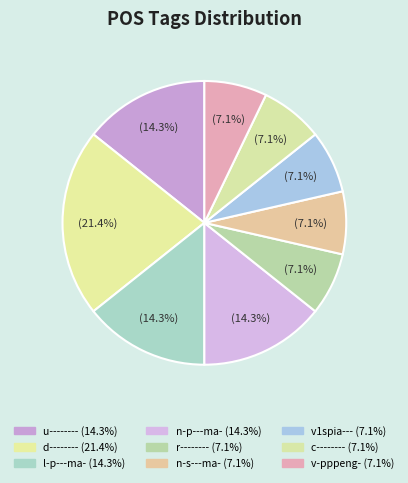

Does any single category account for the majority?

No